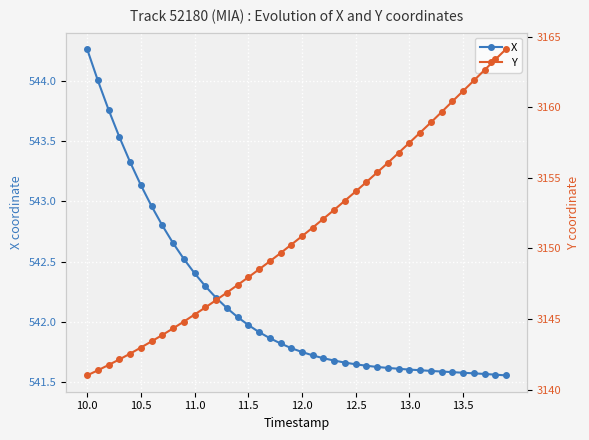

What is the difference between the maximum and minimum values in the X series?

2.7